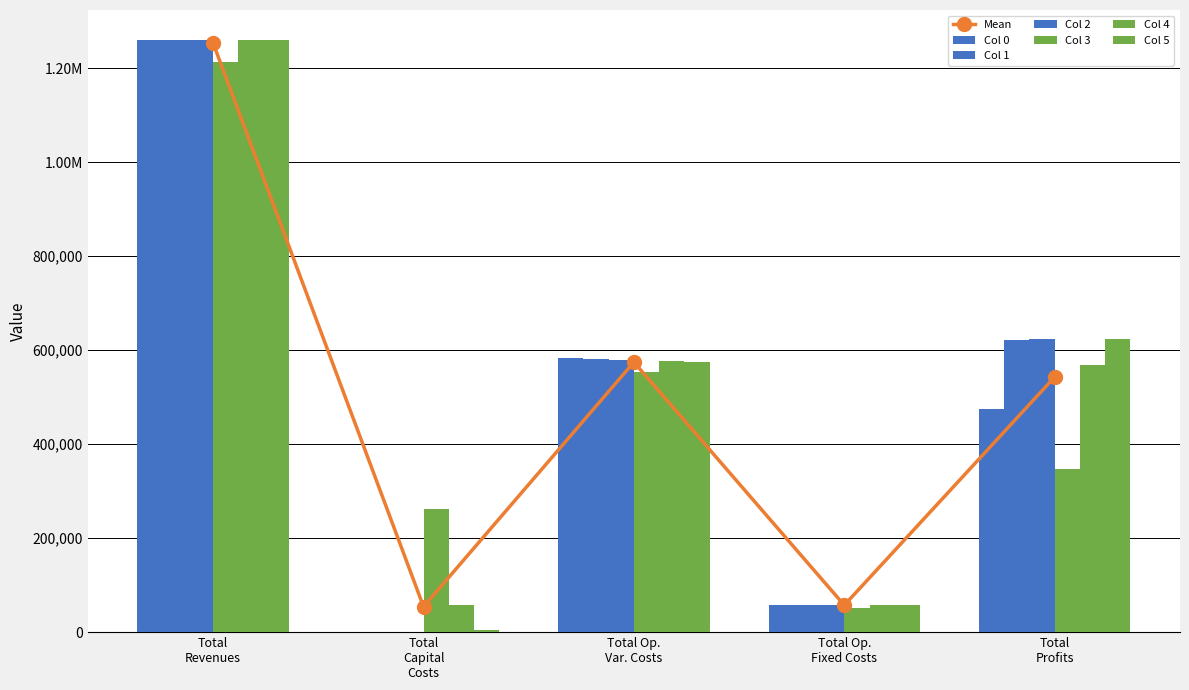

What value does the 1 series have at Total Revenues?

1260716.0